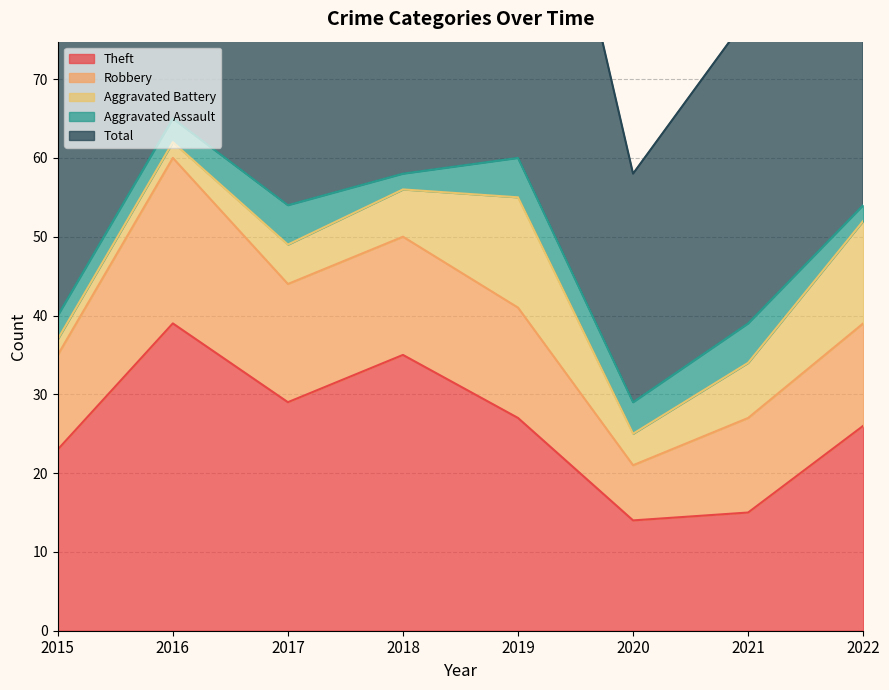

The Aggravated Assault series shows 8 at 2017. True or false?

False